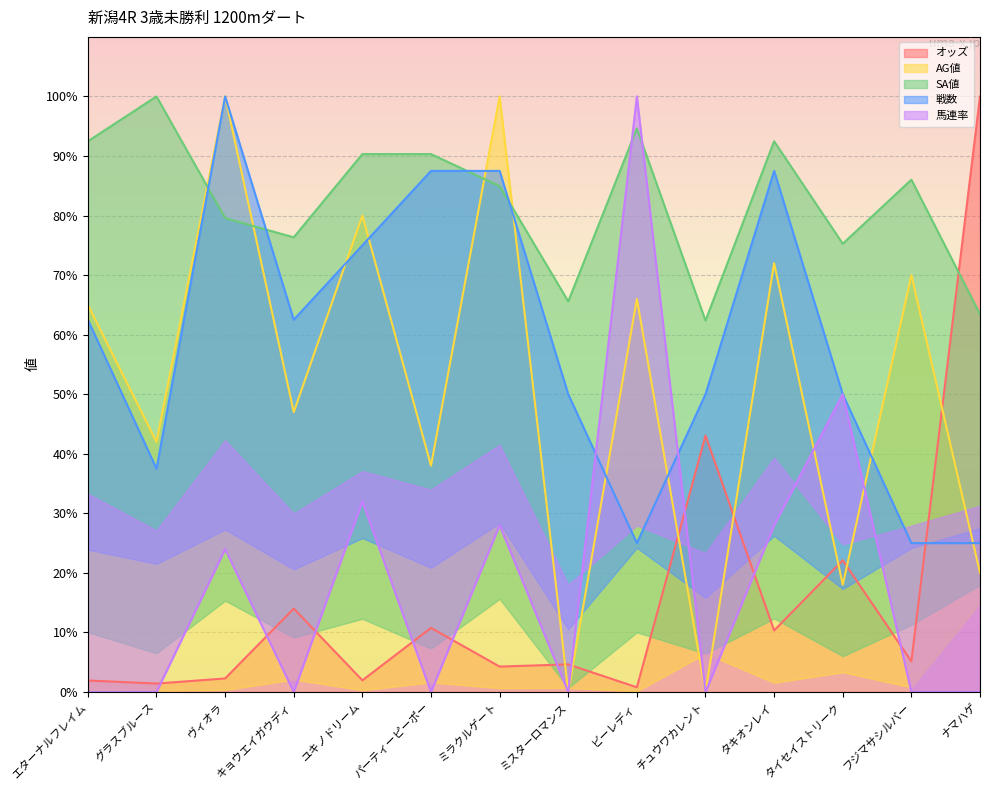

At which label does SA値 first exceed 86?

エターナルフレイム